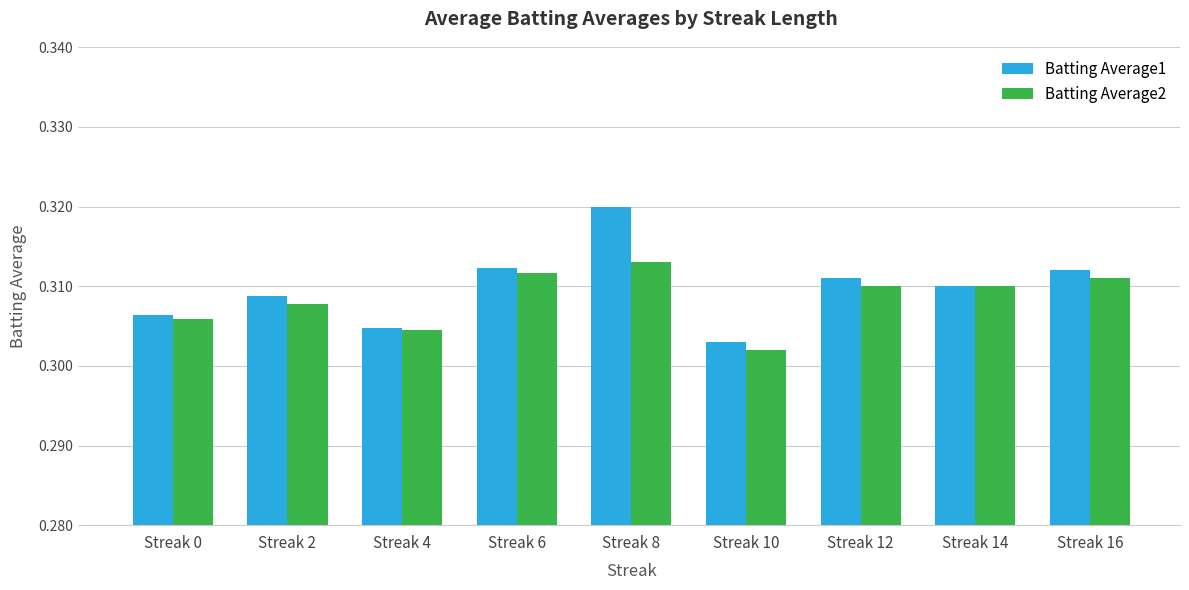

Which category has the highest value across all series?

Streak 8